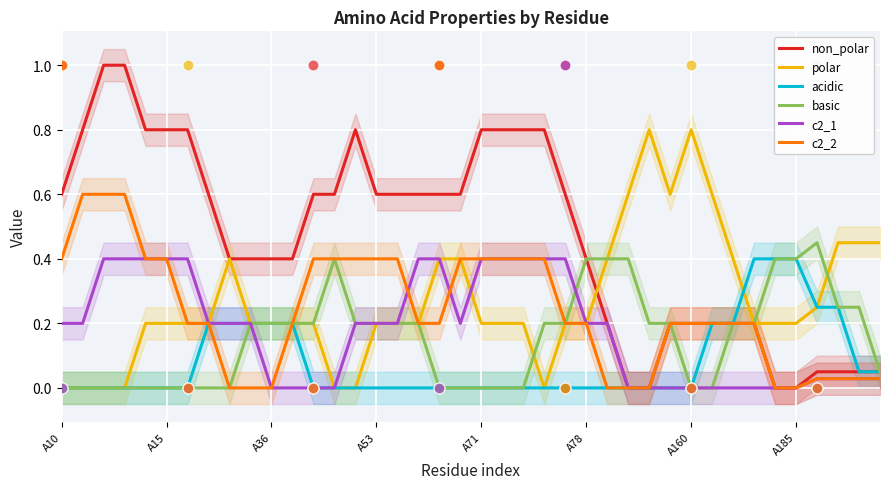

Which series has the largest total across all categories?

non_polar